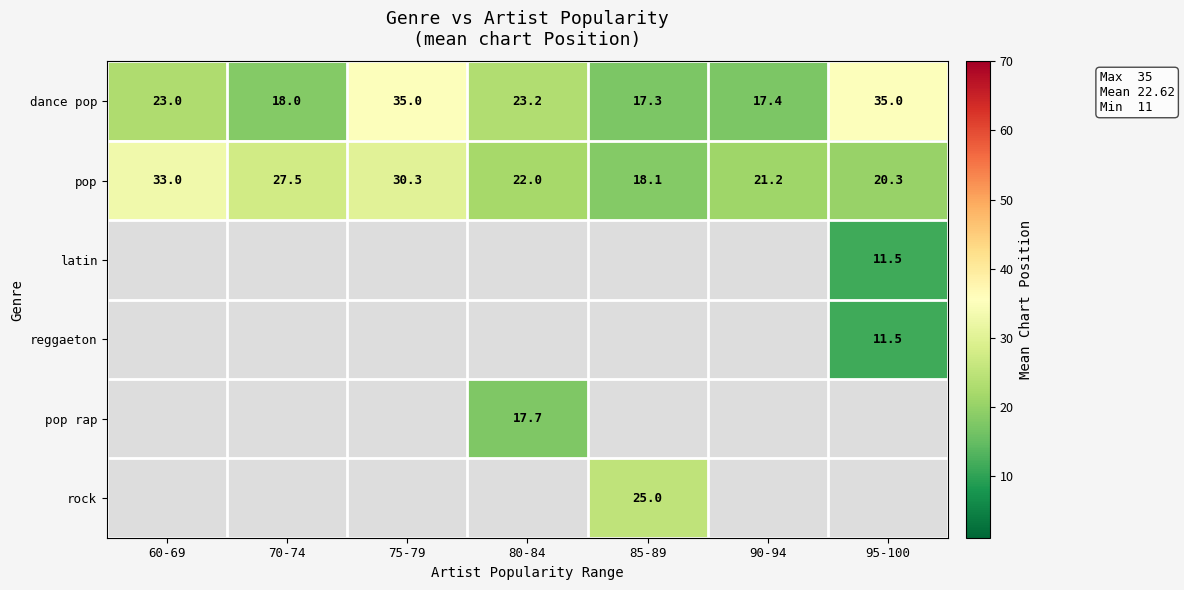

Is it true that dance pop equals 34.2 at 60-69?

False